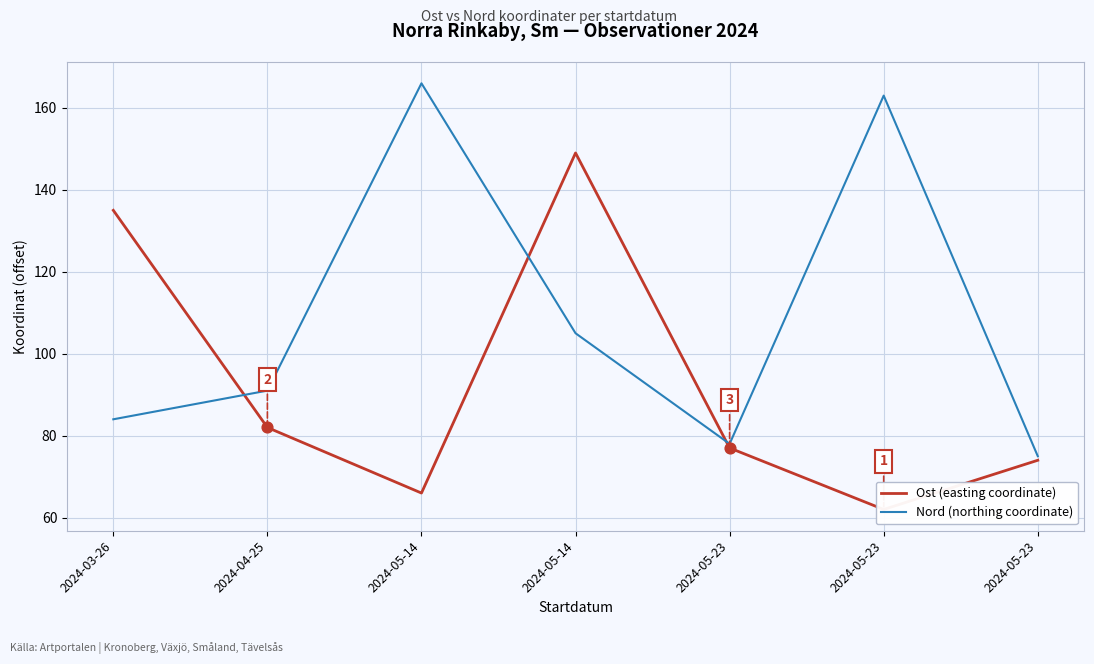

Which series has the largest total across all categories?

Nord (offset from 6297700)